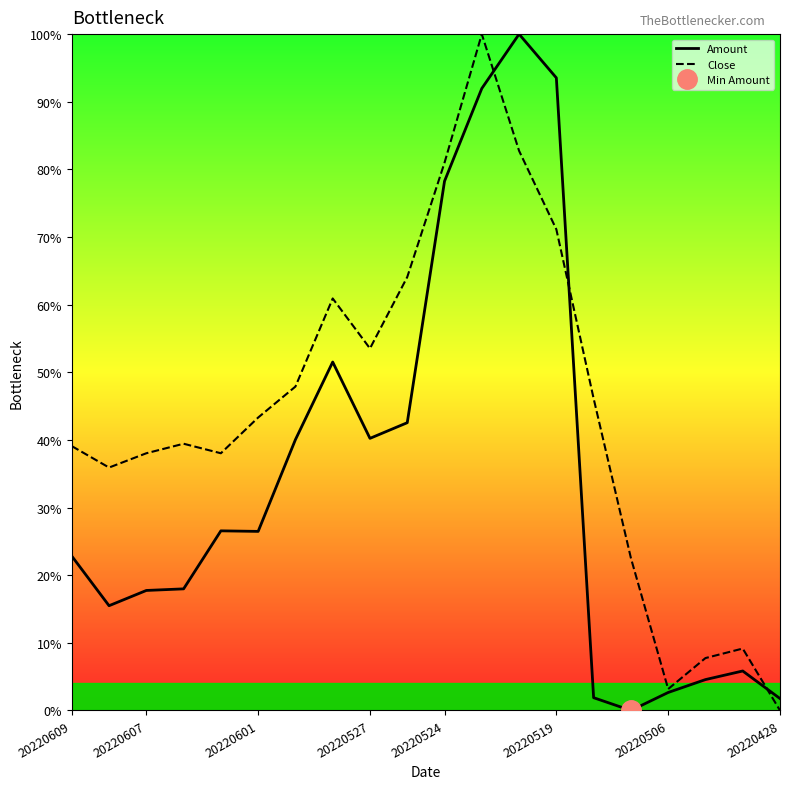

How many intersections are there between Amount and Close?

3